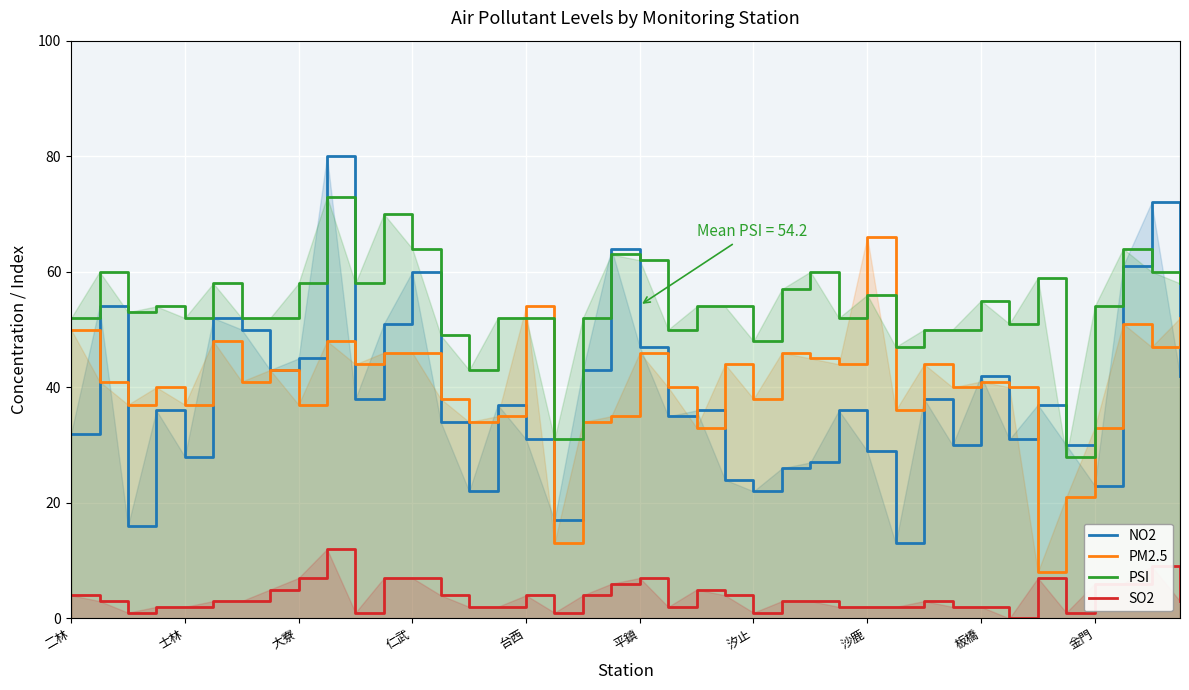

How many times do PM2.5 and NO2 cross each other?

18